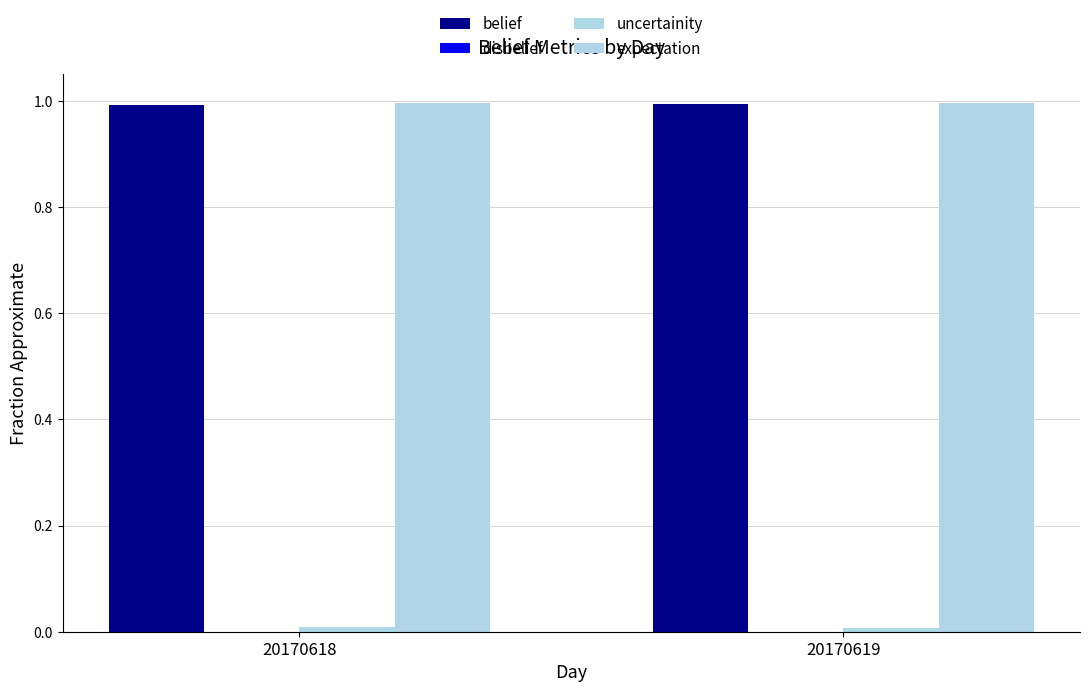

How many data points does each series have?

2